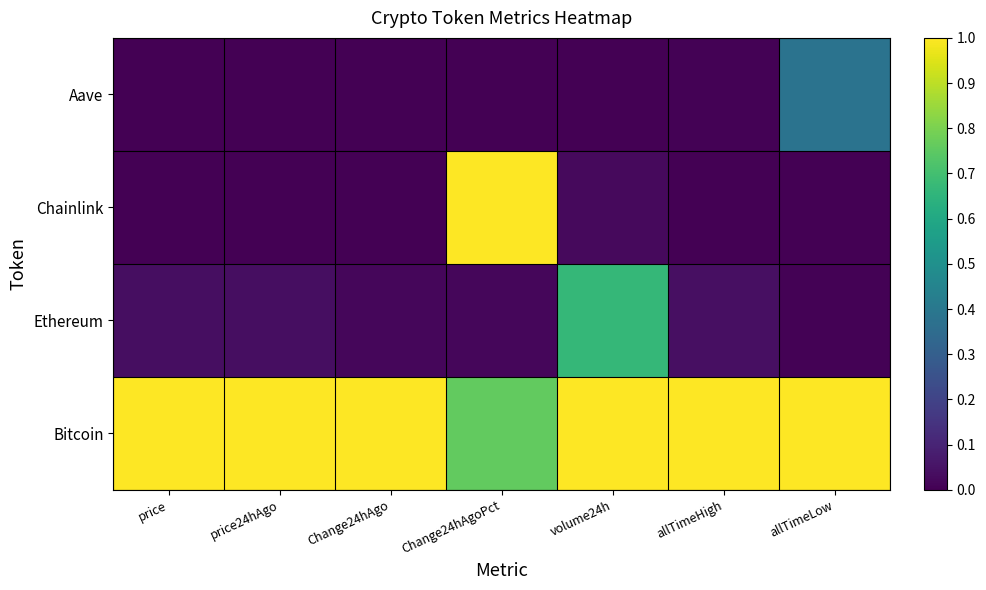

Reading left to right, transcribe all the data shown in this chart.

Bitcoin: price=1.0	price24hAgo=1.0	Change24hAgo=1.0	Change24hAgoPct=0.8	volume24h=1.0	allTimeHigh=1.0	allTimeLow=1.0
Ethereum: price=0.0	price24hAgo=0.0	Change24hAgo=0.0	Change24hAgoPct=0.0	volume24h=0.7	allTimeHigh=0.0	allTimeLow=0.0
Chainlink: price=0.0	price24hAgo=0.0	Change24hAgo=0.0	Change24hAgoPct=1.0	volume24h=0.0	allTimeHigh=0.0	allTimeLow=0.0
Aave: price=0.0	price24hAgo=0.0	Change24hAgo=0.0	Change24hAgoPct=0.0	volume24h=0.0	allTimeHigh=0.0	allTimeLow=0.4